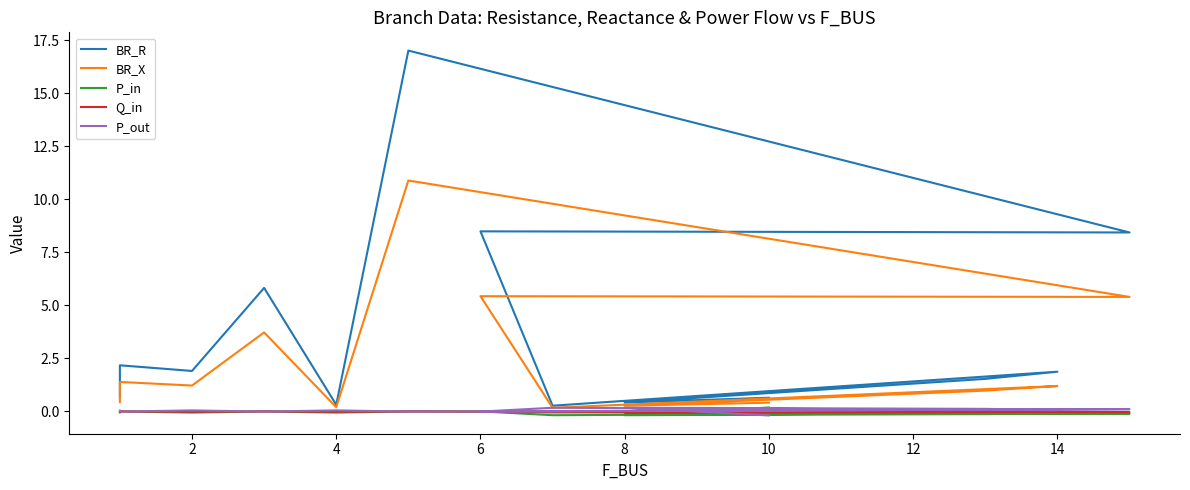

Where is the first local minimum for BR_X?

2